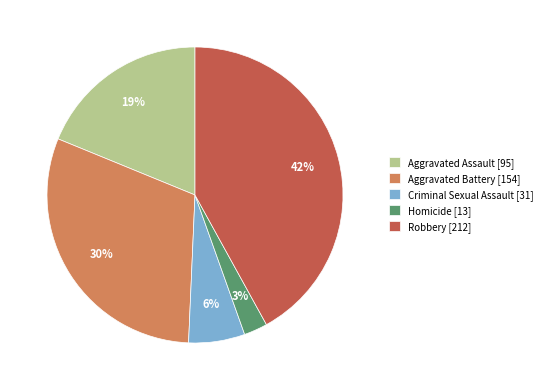

Rank the categories by value from highest to lowest.

Robbery, Aggravated Battery, Aggravated Assault, Criminal Sexual Assault, Homicide